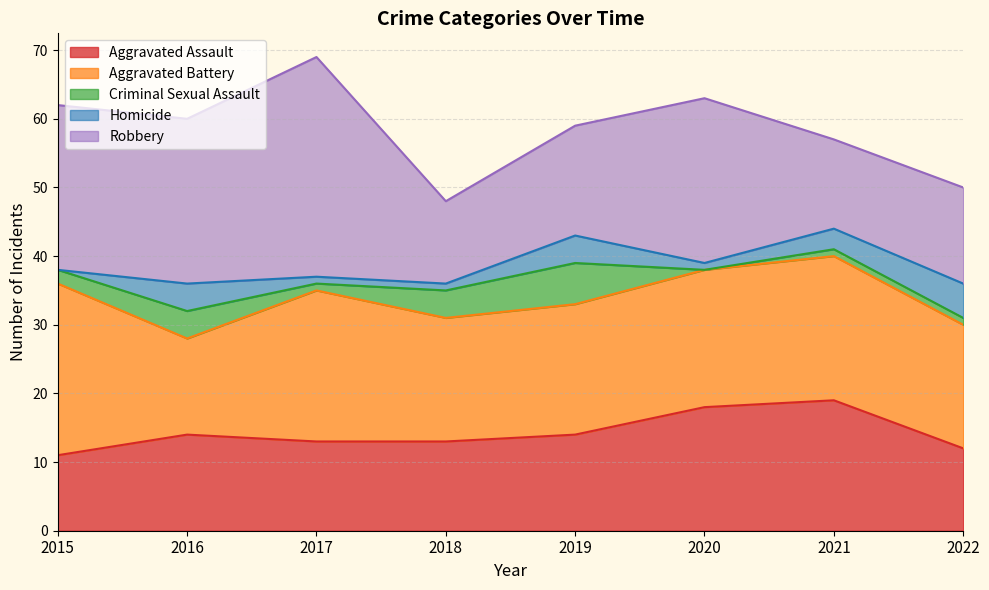

What is the sum of the Aggravated Battery values at 2019 and 2021?

40